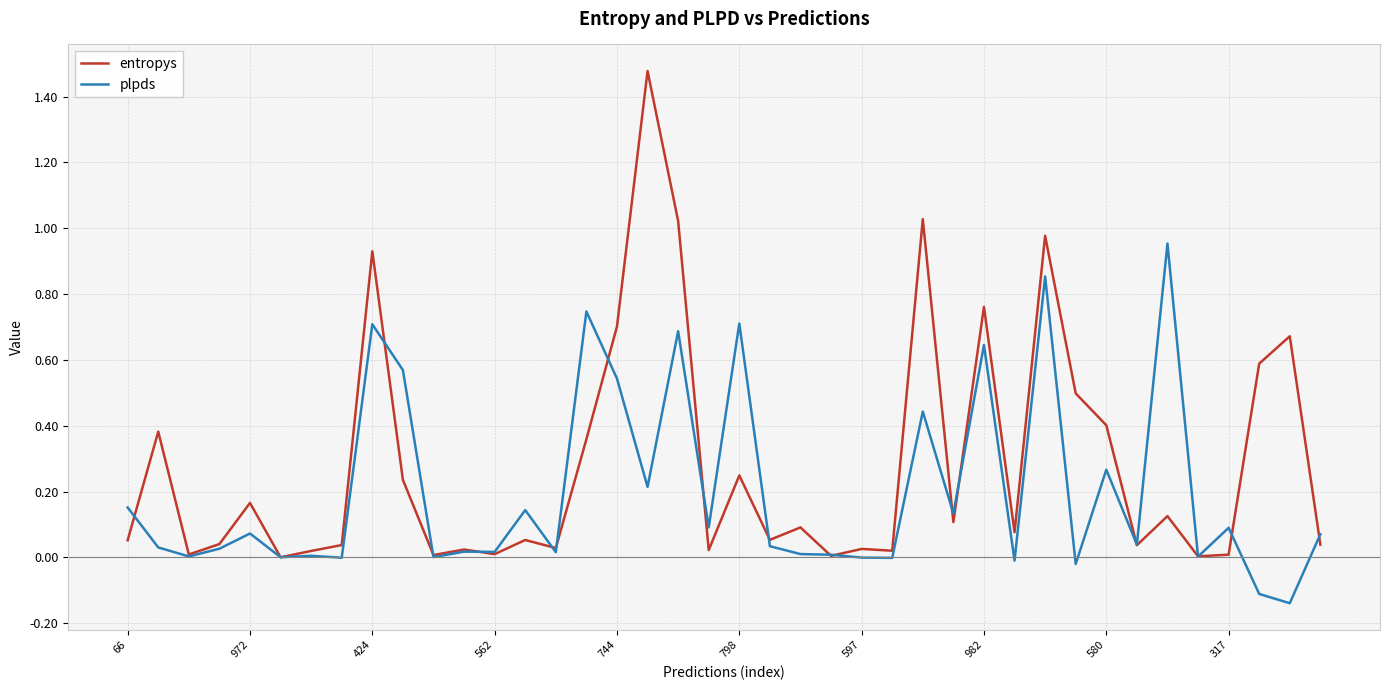

Which series has the widest spread of values?

entropys